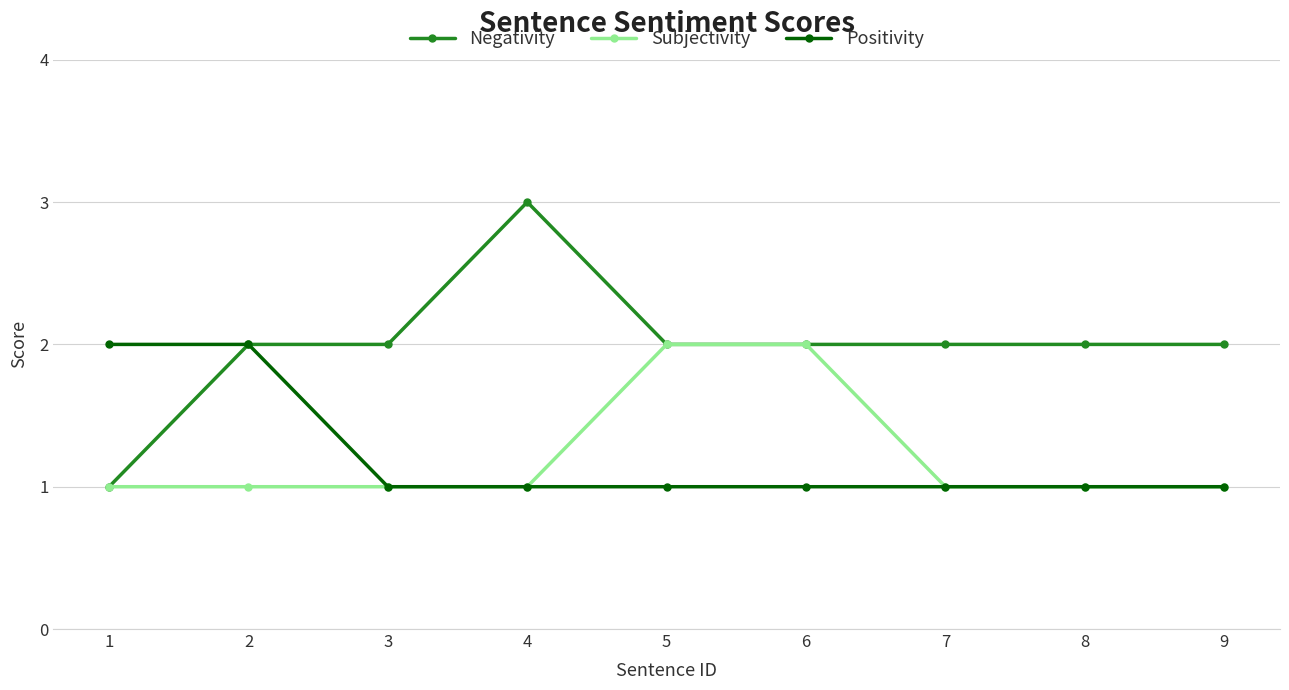

Which series has the largest range (max minus min)?

Negativity